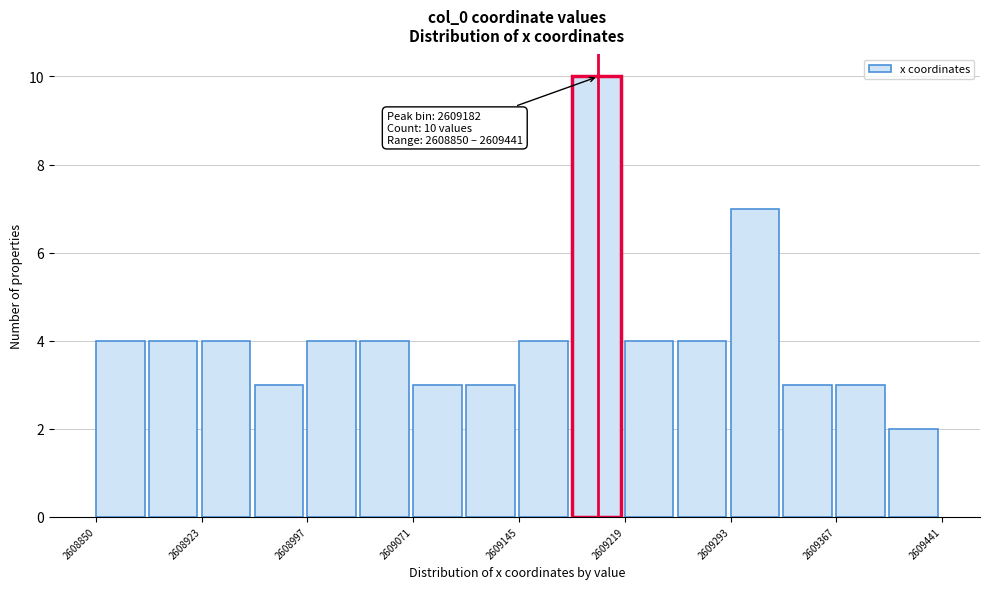

Read against the x-axis, roughly where is the centre of the tallest bar?

2609200